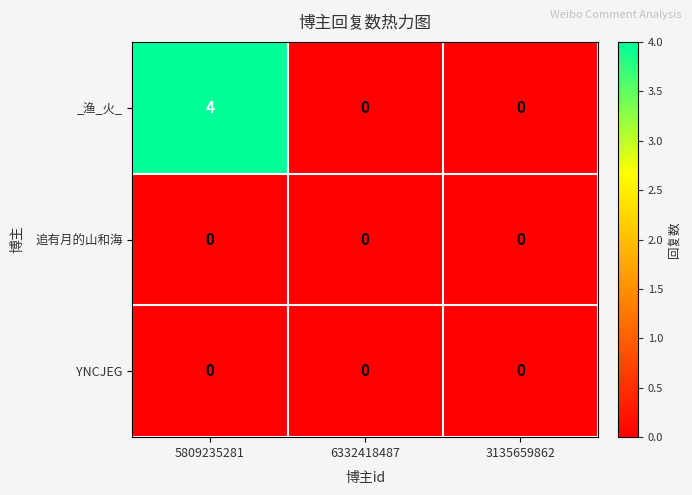

What is the difference between the _渔_火_ values at 5809235281 and 3135659862?

4